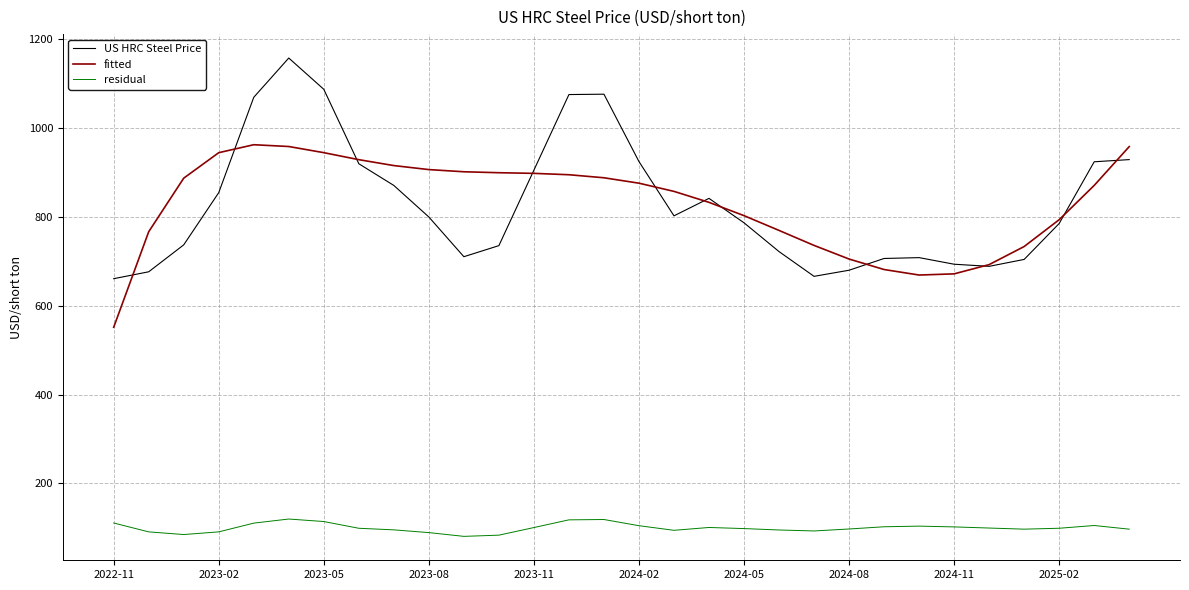

What is the smallest value displayed?

80.9